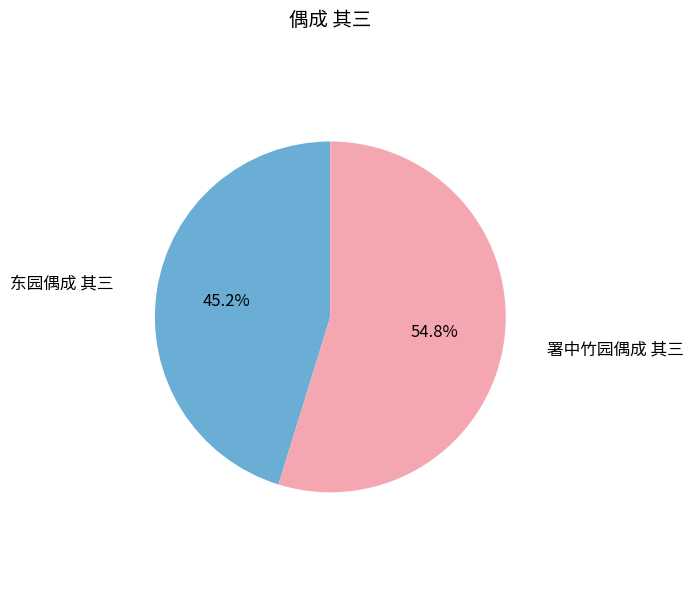

What is the smallest slice in the pie chart?

东园偶成 其三